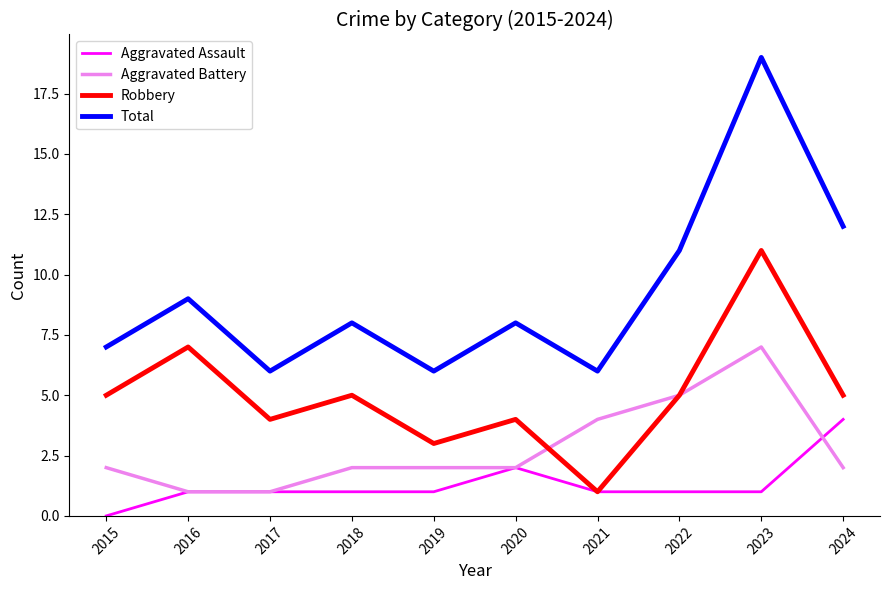

At how many categories does at least one series exceed 4?

10